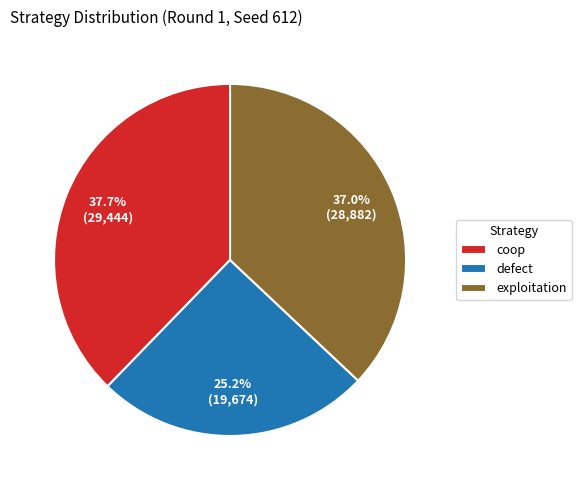

Is defect the majority of the pie?

No